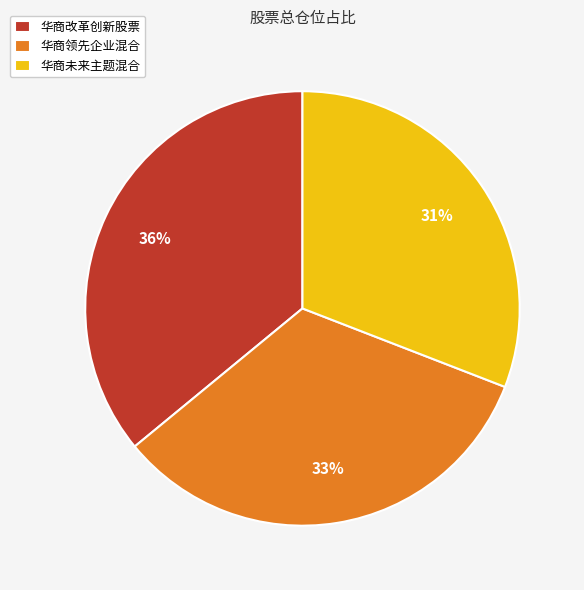

Is there any slice that represents more than half of the pie?

No